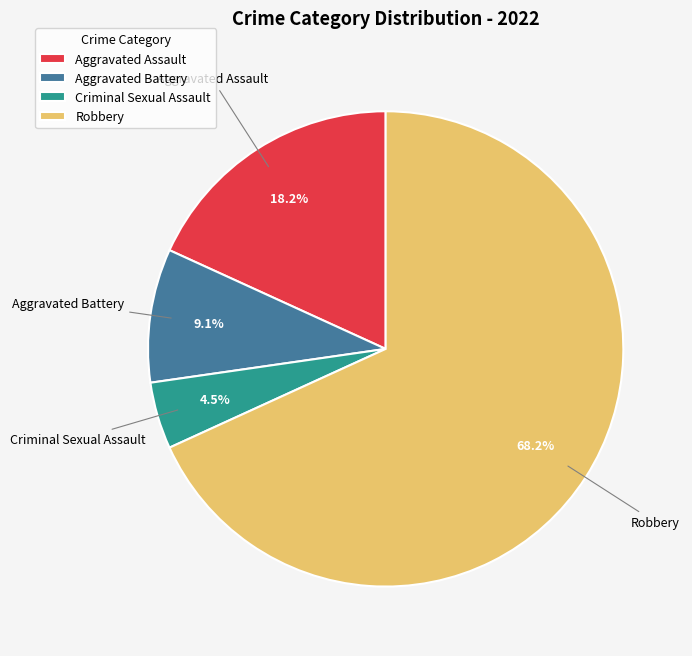

Which category has the biggest portion of the pie?

Robbery